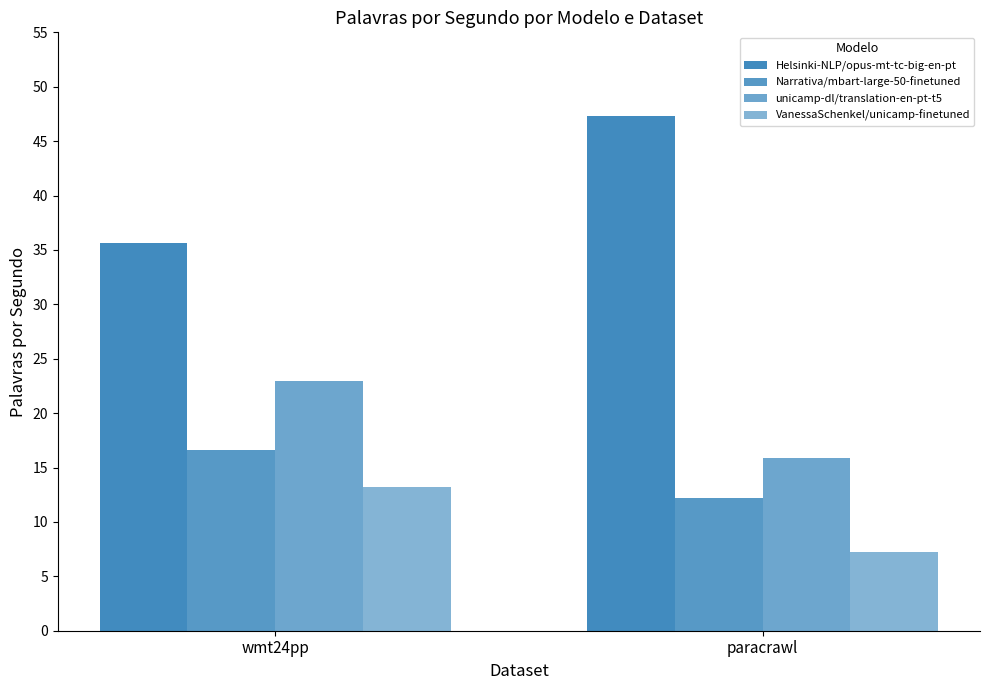

Which series changed the most between wmt24pp and paracrawl?

Helsinki-NLP/opus-mt-tc-big-en-pt